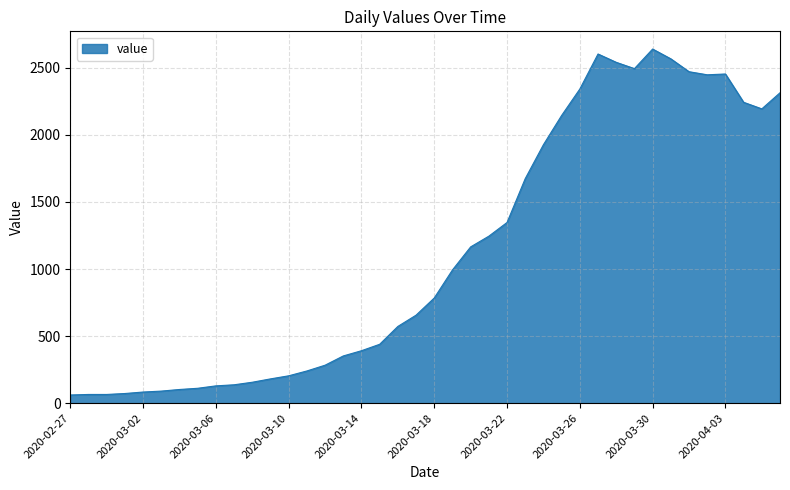

What is the difference between the maximum and minimum values?

2579